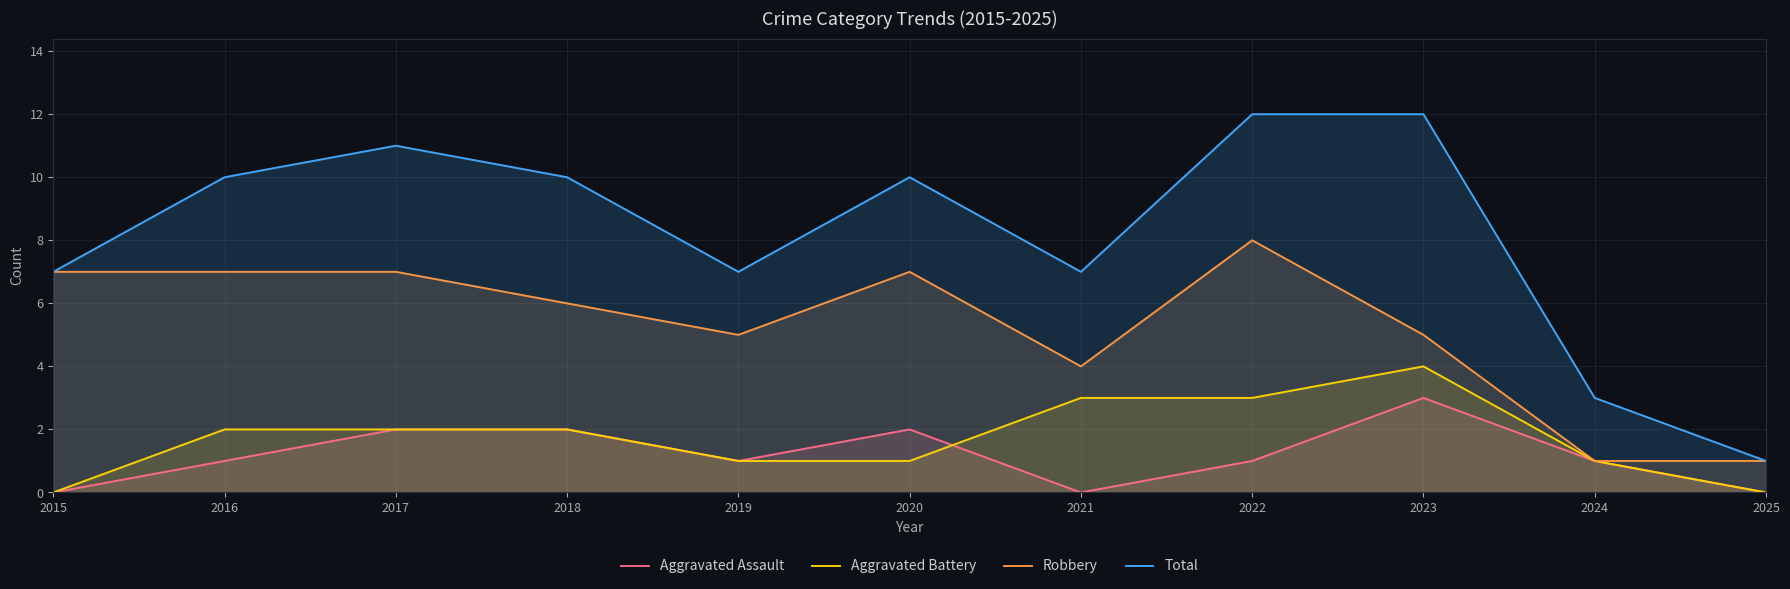

Between 2016 and 2017, which is larger?

2017